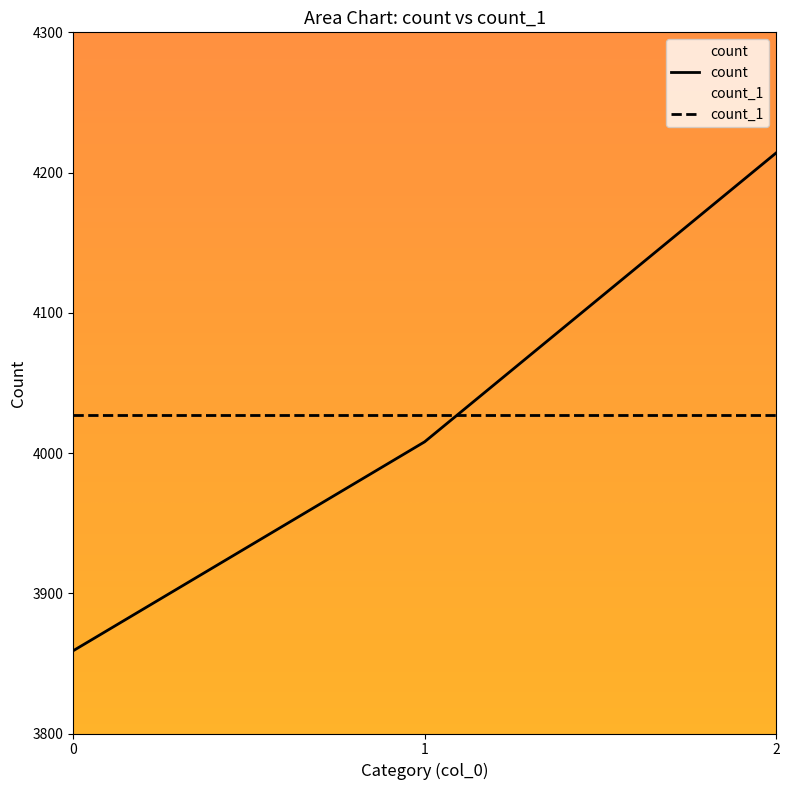

List the labels in order of count value, smallest first.

0, 1, 2